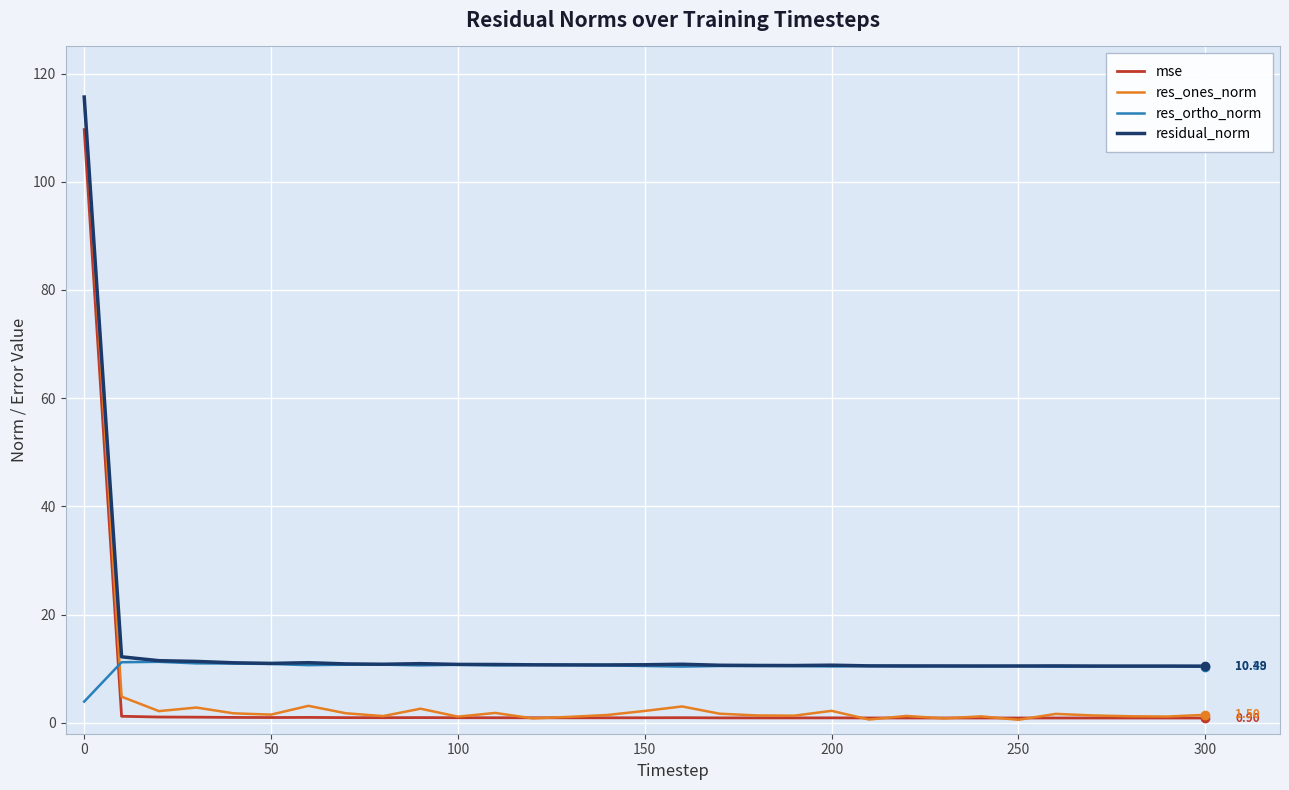

Which series has the widest spread of values?

res_ones_norm